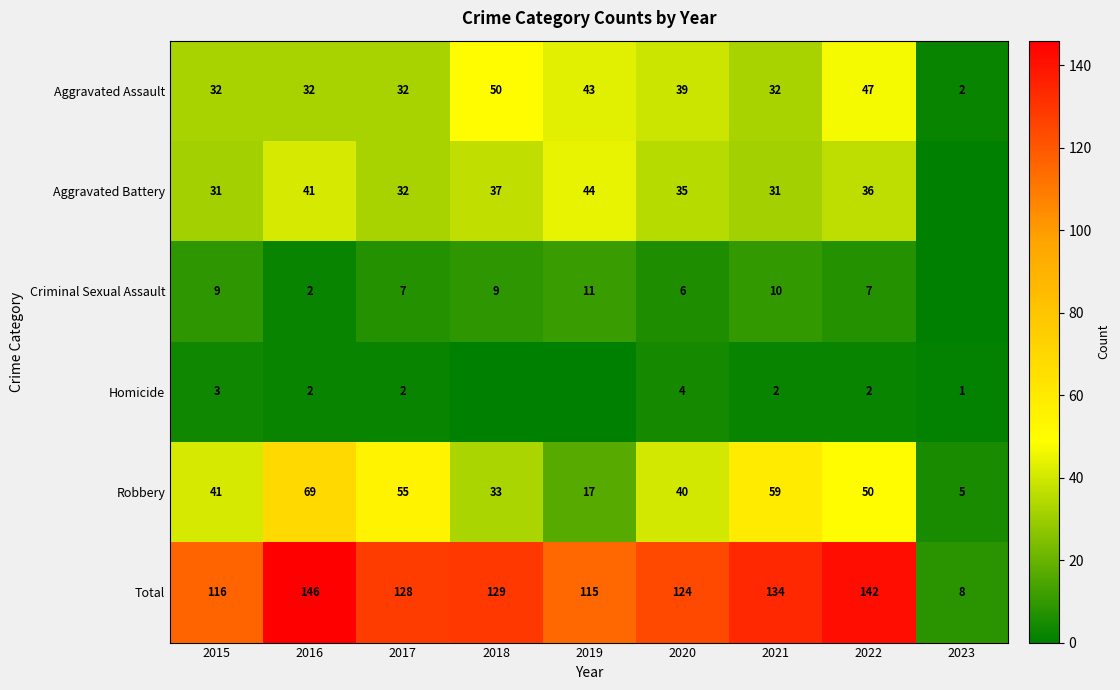

Between 2015 and 2017, which series saw the biggest shift?

Robbery